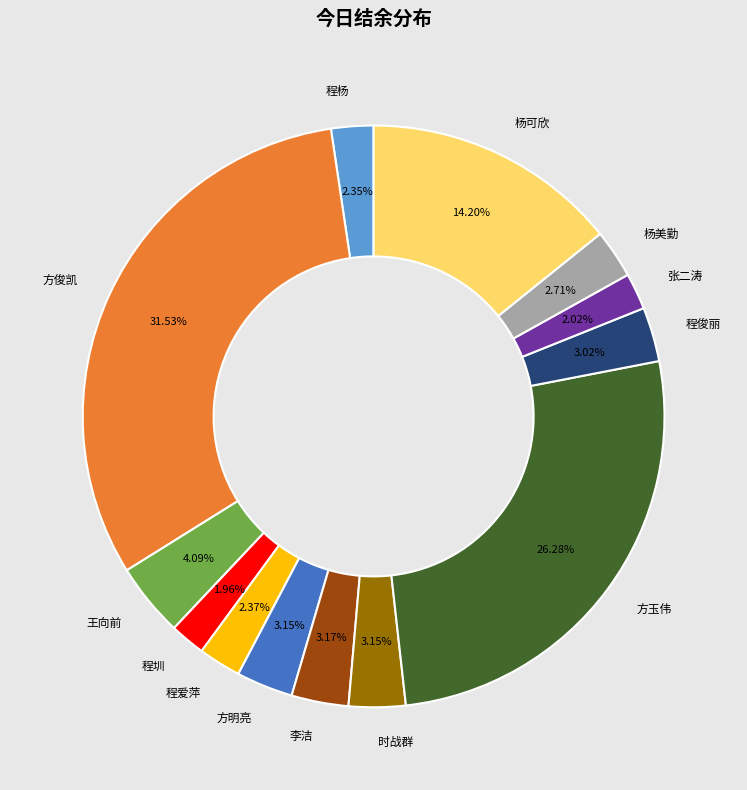

Is there a majority slice in this chart?

No